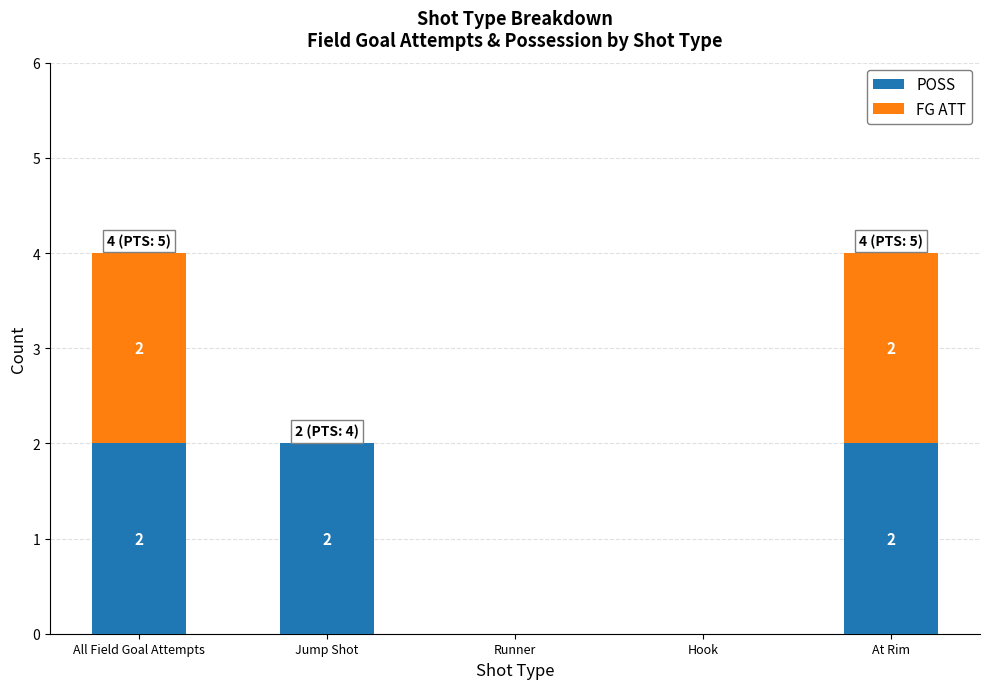

Is it true that POSS equals 3 at At Rim?

False